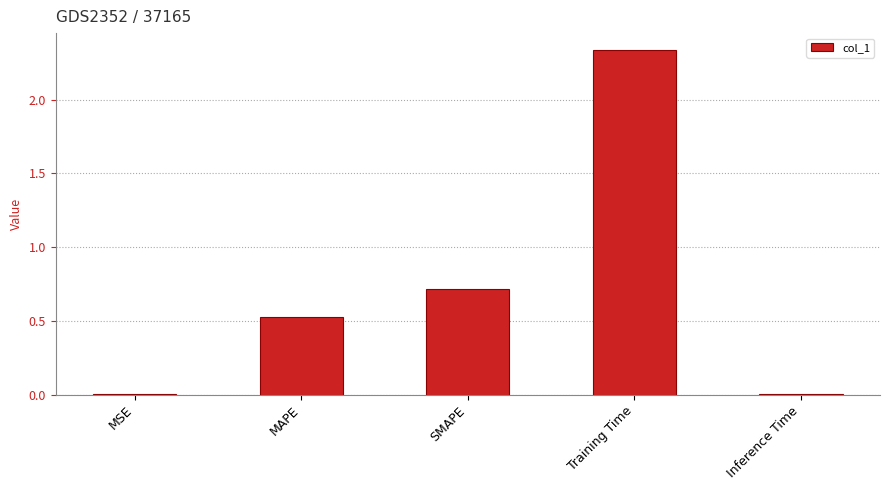

At which category does the chart reach its peak across all series?

Training Time